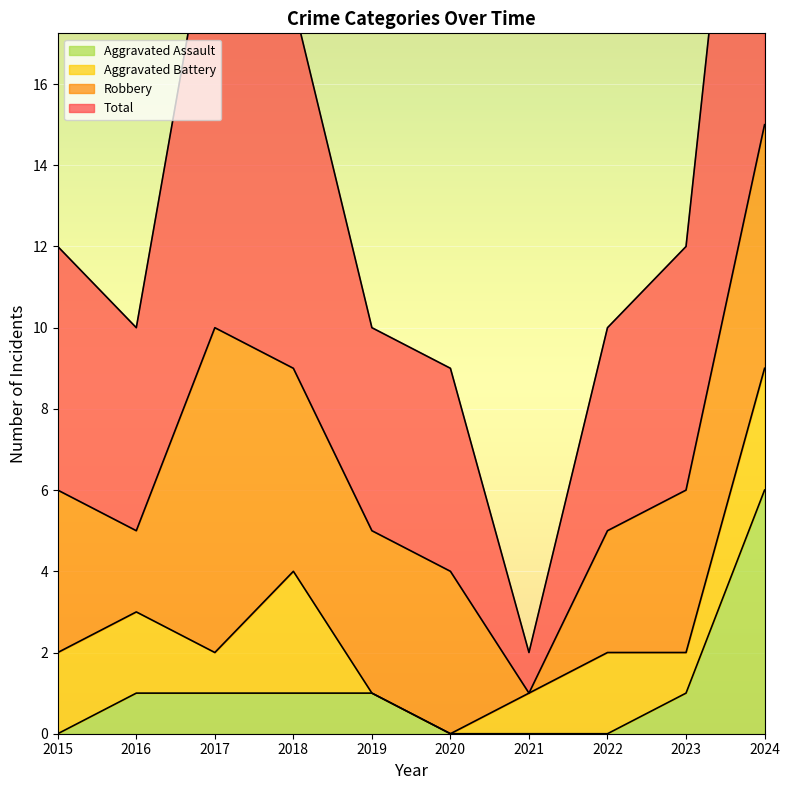

Which category has the highest value in the Aggravated Assault series?

2024